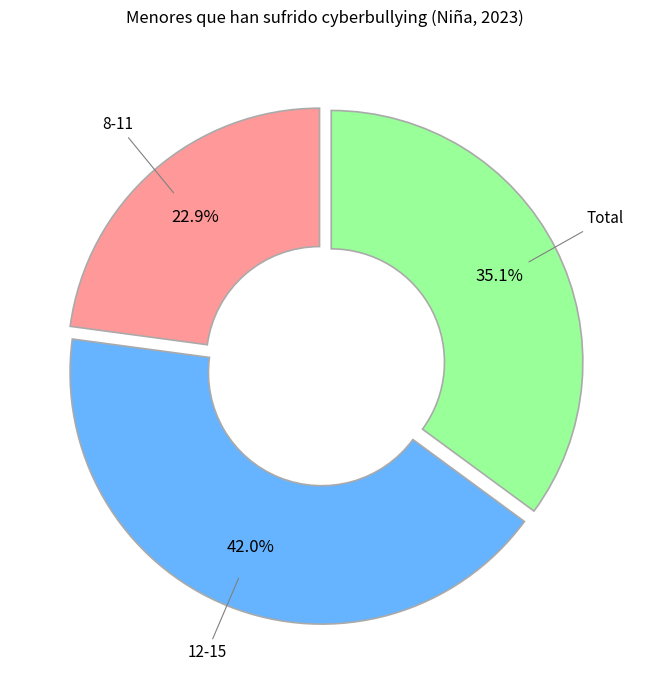

Is there a majority slice in this chart?

No